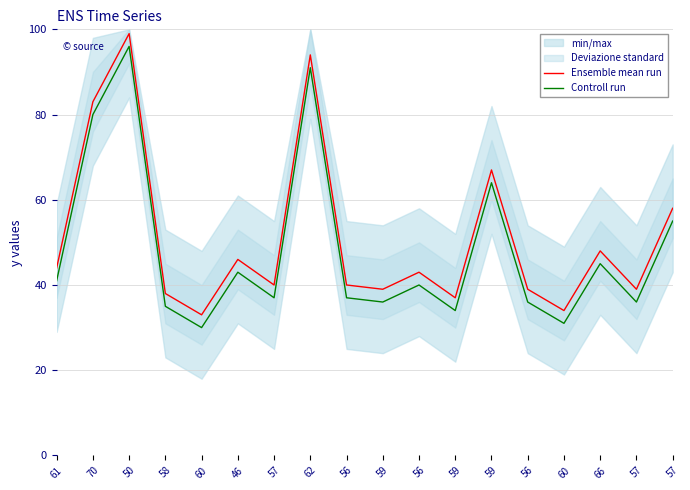

Which series changed the most between 61 and 57?

Ensemble mean run